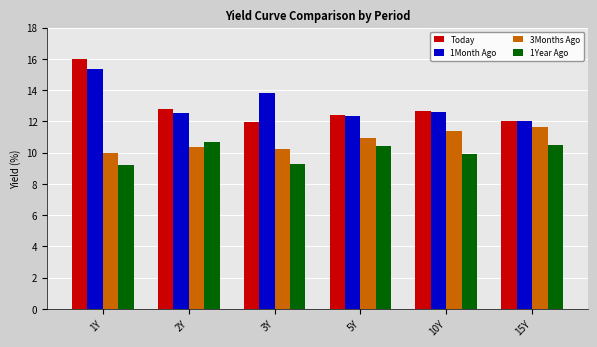

How many distinct data groups are displayed?

4